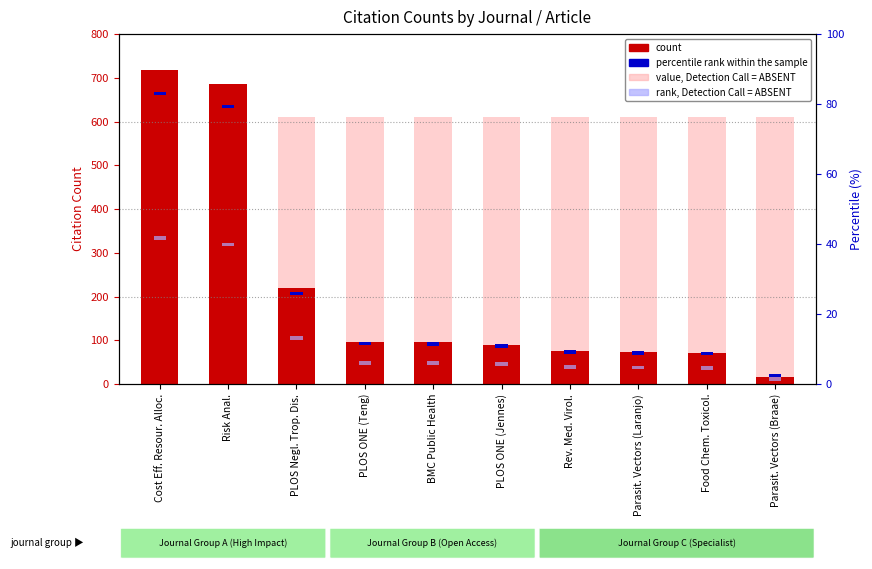

How many bars are there in total?

20